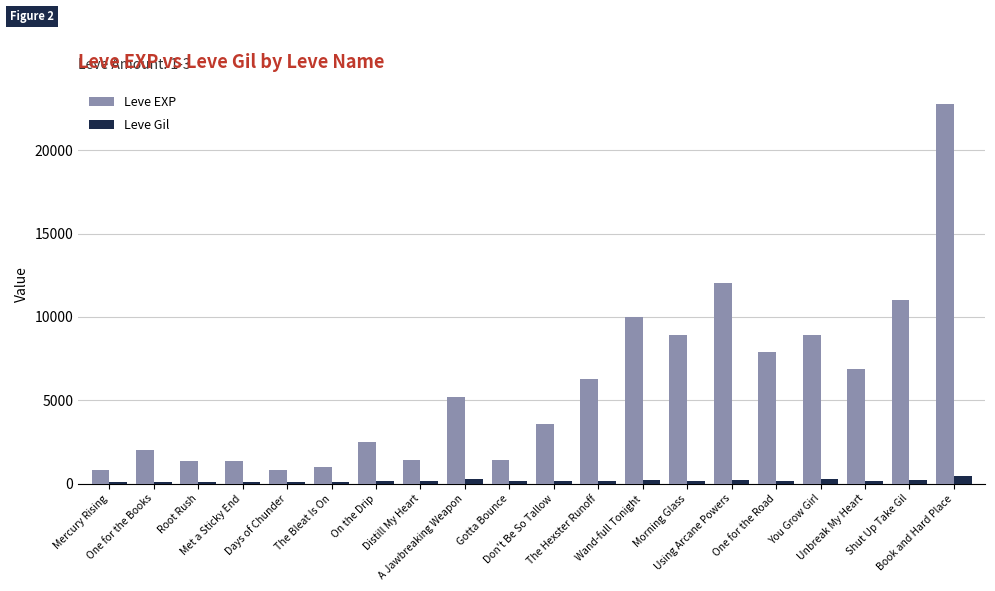

What position from the left is Using Arcane Powers?

15